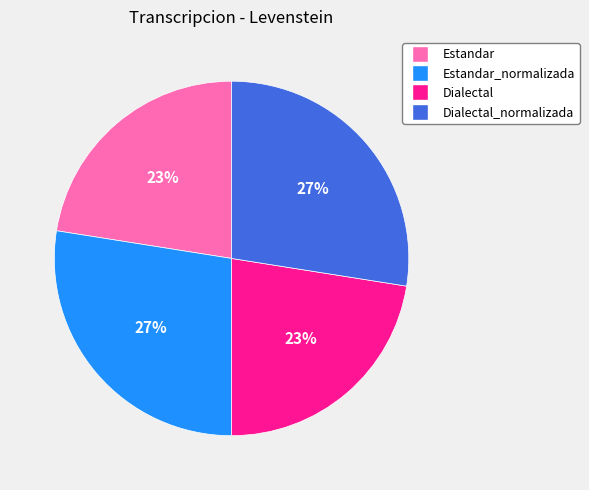

To the nearest percent, what portion does Dialectal_normalizada represent?

27%